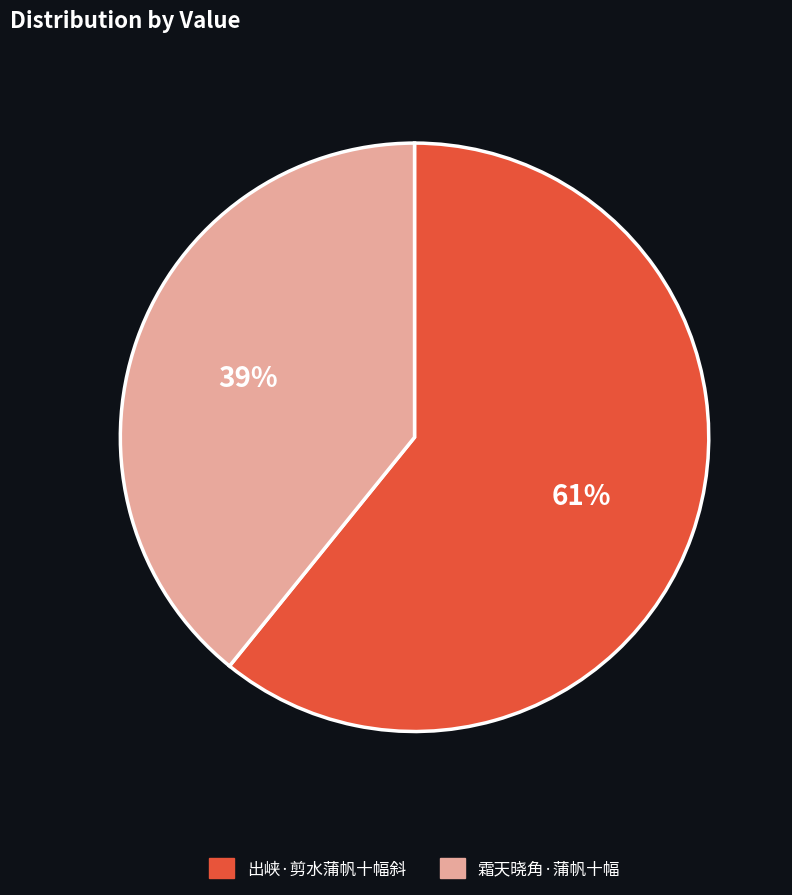

To the nearest percent, what is the combined percentage of 出峡·剪水蒲帆十幅斜 and 霜天晓角·蒲帆十幅?

100%